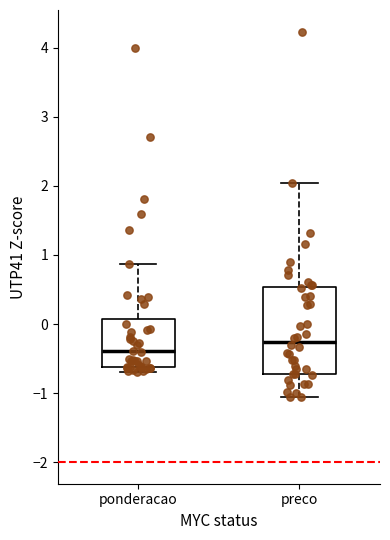

Which box's median line is the highest?

preco